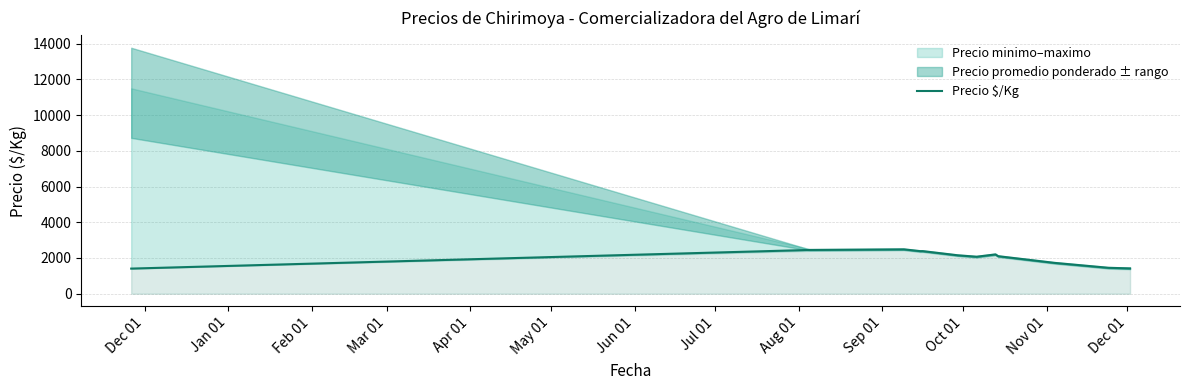

What is the highest value of the Precio $/Kg series?

2483.3